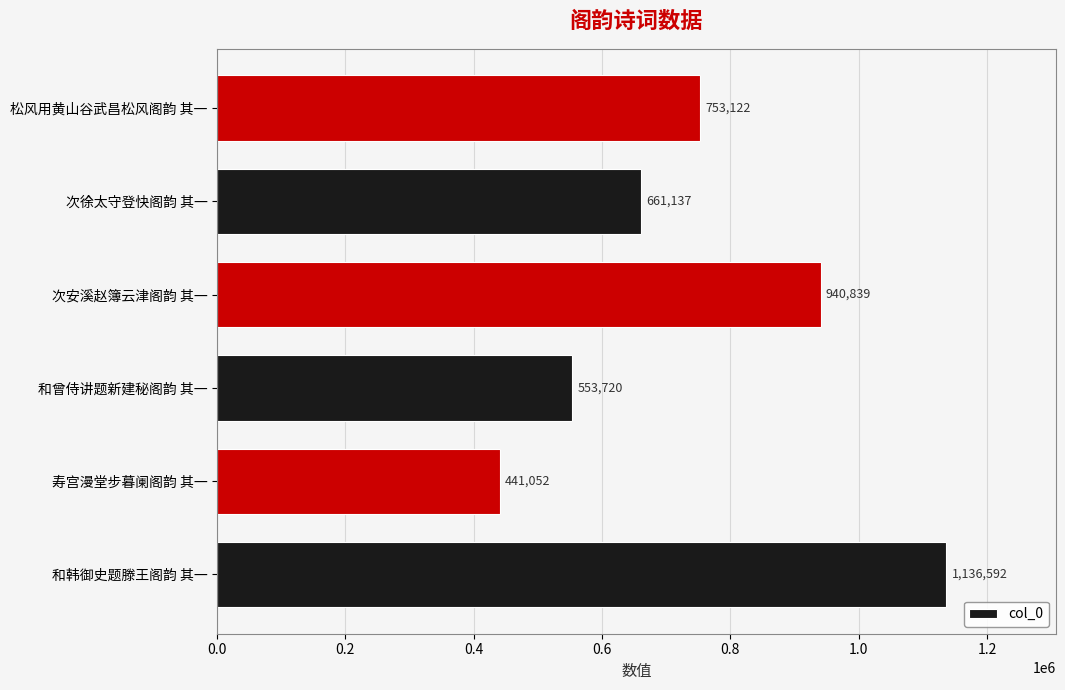

List the labels in order of value, smallest first.

寿宫漫堂步暮阑阁韵 其一, 和曾侍讲题新建秘阁韵 其一, 次徐太守登快阁韵 其一, 松风用黄山谷武昌松风阁韵 其一, 次安溪赵簿云津阁韵 其一, 和韩御史题滕王阁韵 其一